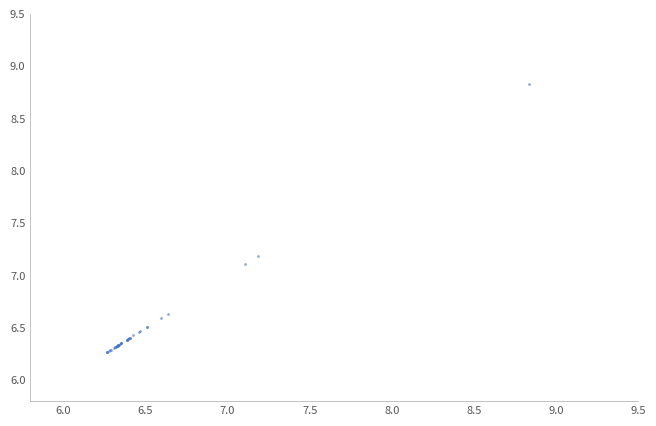

What Y value in the scatter plot is closest to 7?

7.1